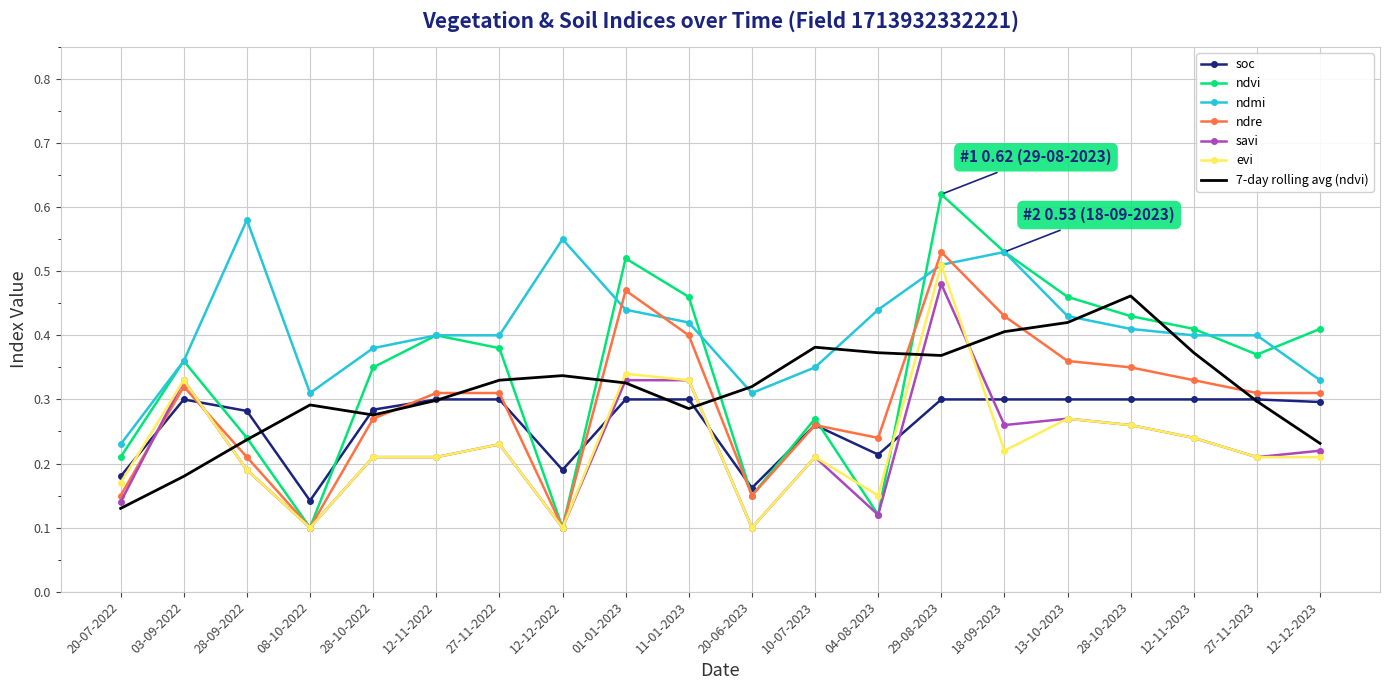

Is it true that ndmi equals 0.4 at 27-11-2022?

True